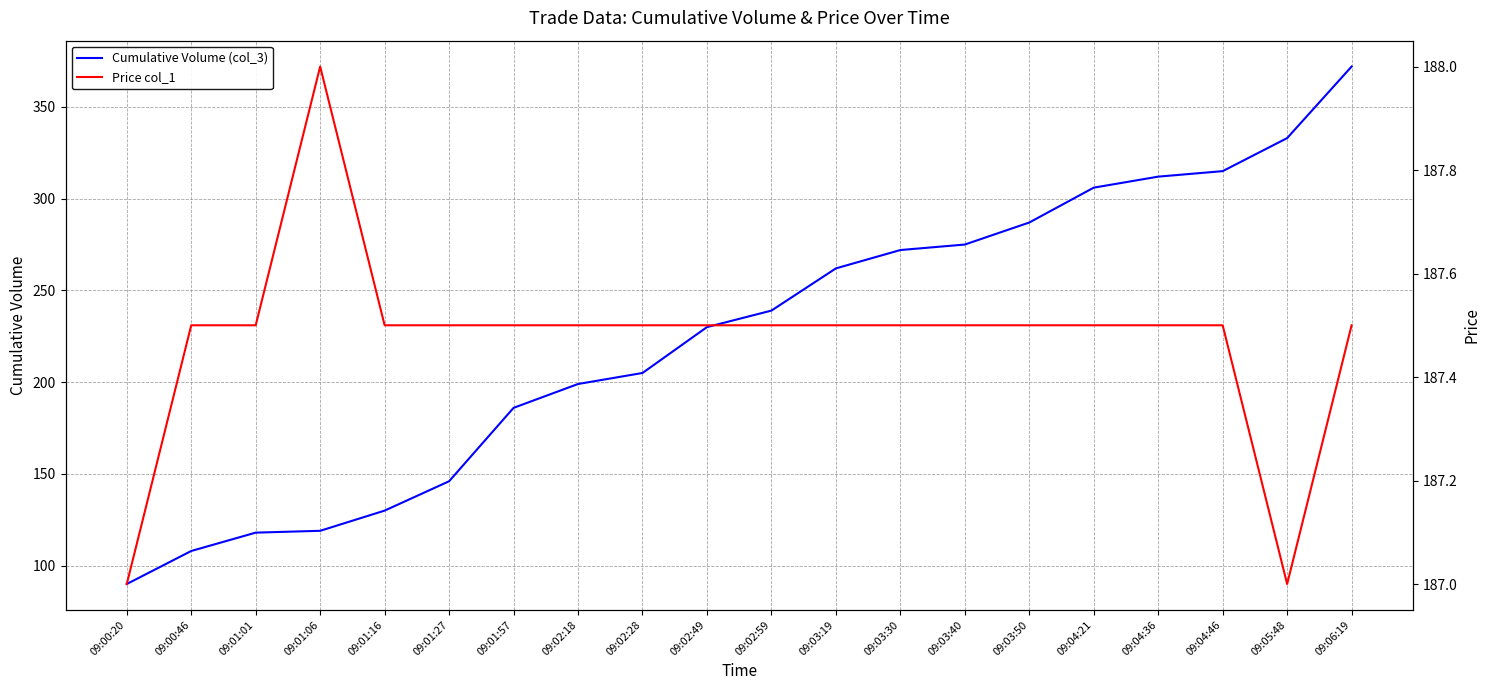

Between which two adjacent categories do Cumulative Volume (col_3) and Price col_1 first intersect?

09:01:57 and 09:02:18